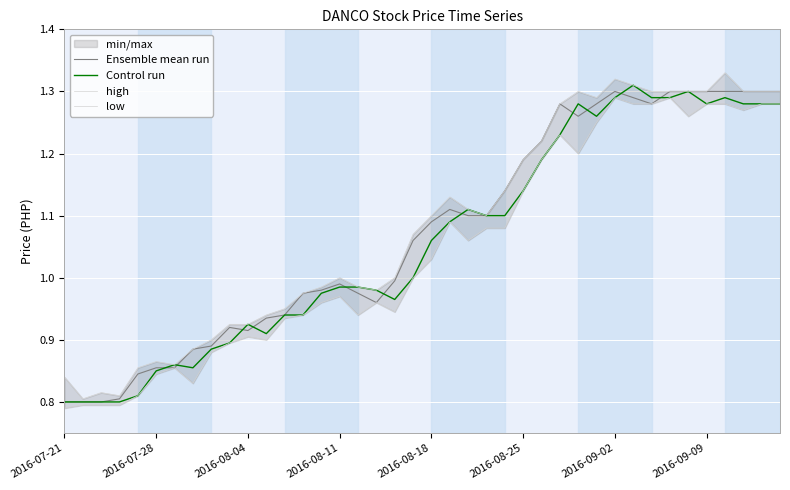

The value of high at 17 is 1.4. True or false?

False